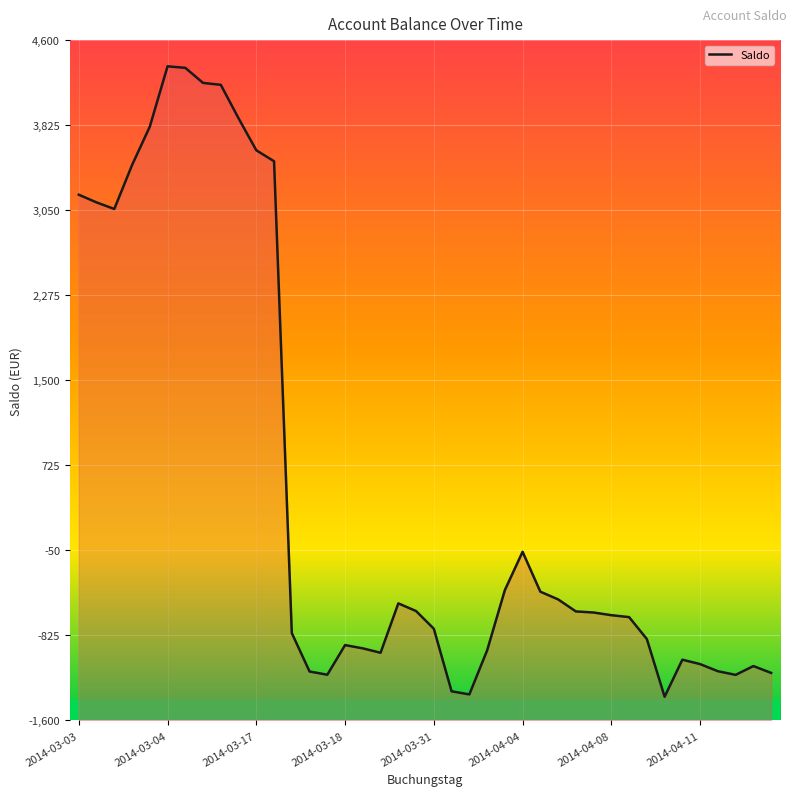

What position from the left is 28?

29